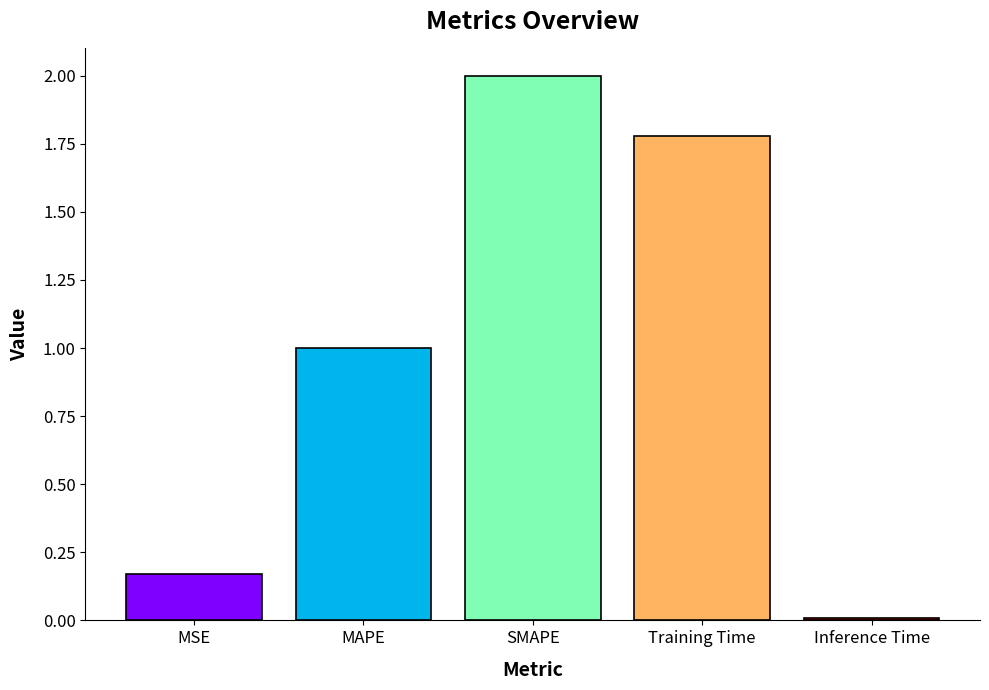

List the labels in order of value, largest first.

SMAPE, Training Time, MAPE, MSE, Inference Time